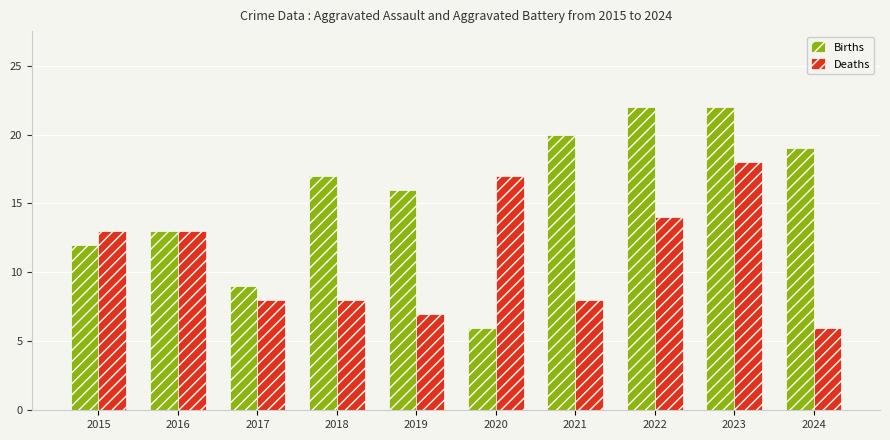

Reading right to left, transcribe all the data shown in this chart.

Births: 2024=19	2023=22	2022=22	2021=20	2020=6	2019=16	2018=17	2017=9	2016=13	2015=12
Deaths: 2024=6	2023=18	2022=14	2021=8	2020=17	2019=7	2018=8	2017=8	2016=13	2015=13